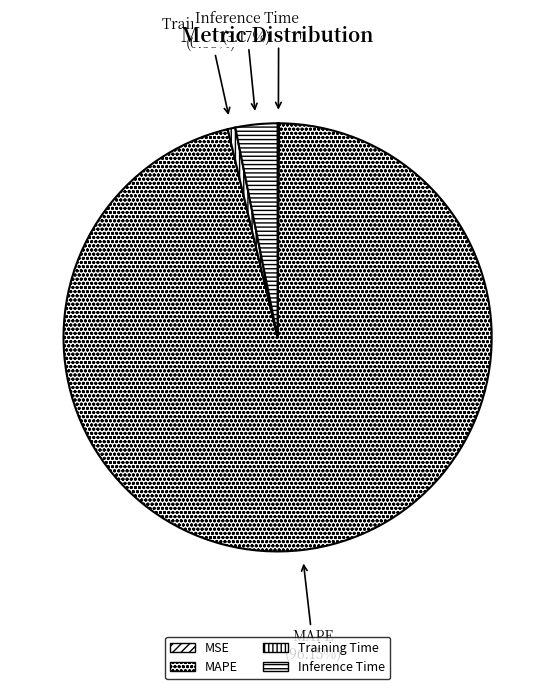

To the nearest percent, what percentage of the pie is Inference Time?

3%